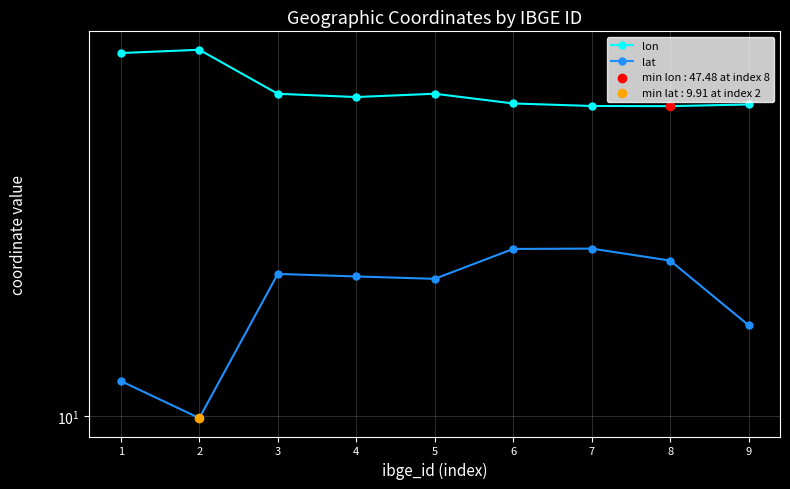

Which series has the largest total across all categories?

lon